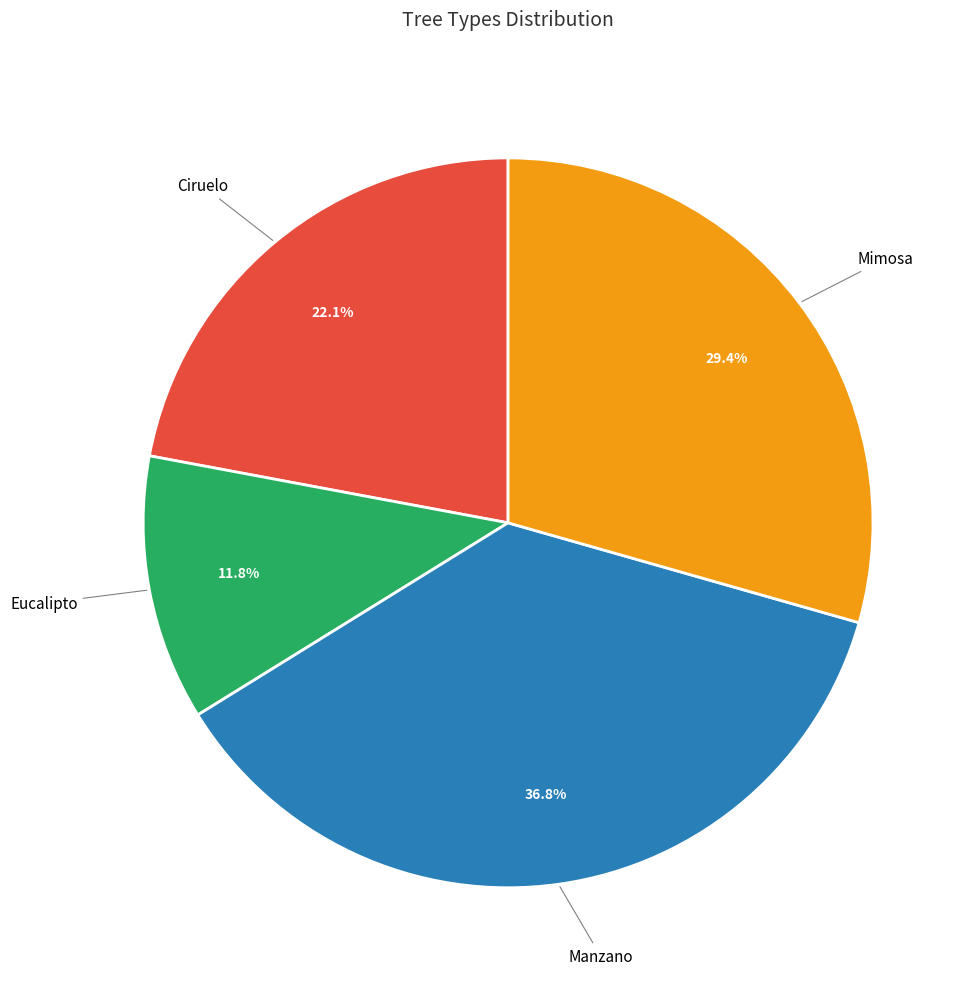

Is there a majority slice in this chart?

No